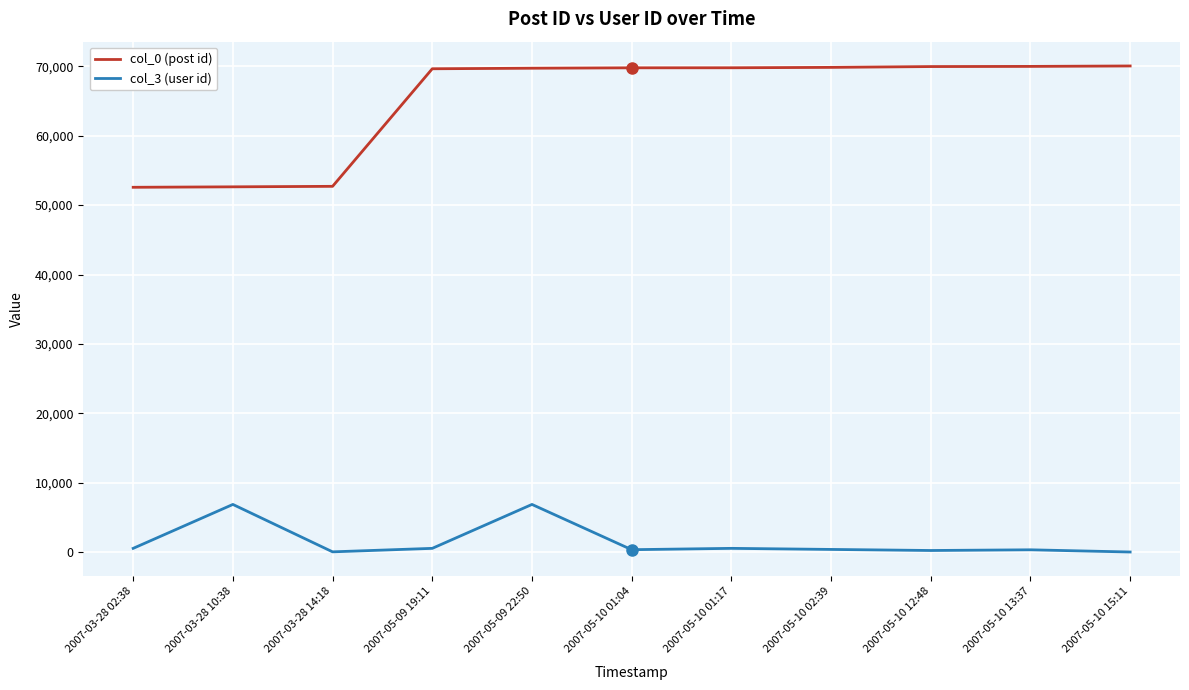

List the series in order of their peak value, lowest first.

col_3 (user id), col_0 (post id)